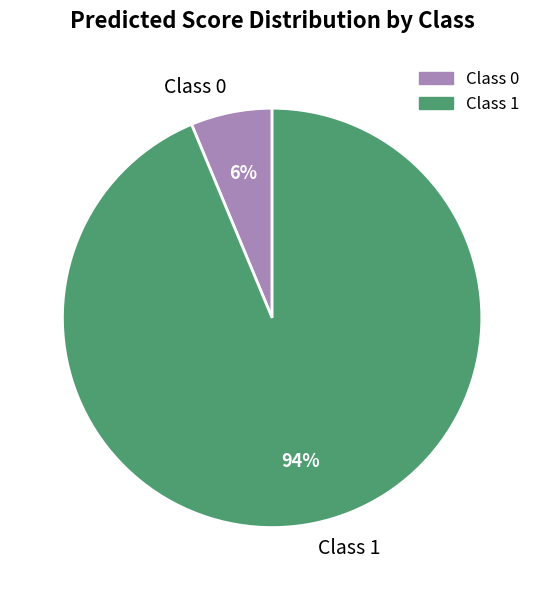

The Class 1 slice represents 94% of the pie. True or false?

True